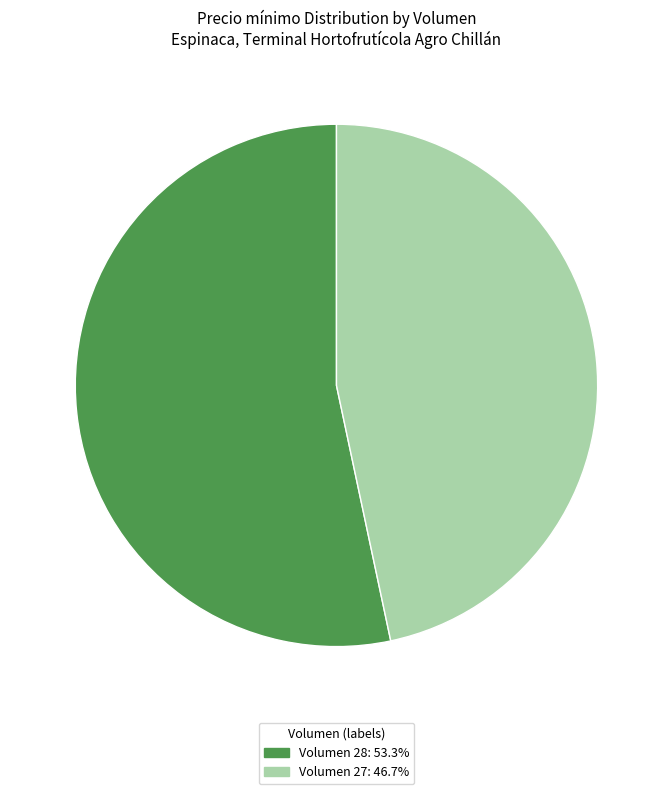

Does any single category account for the majority?

Yes